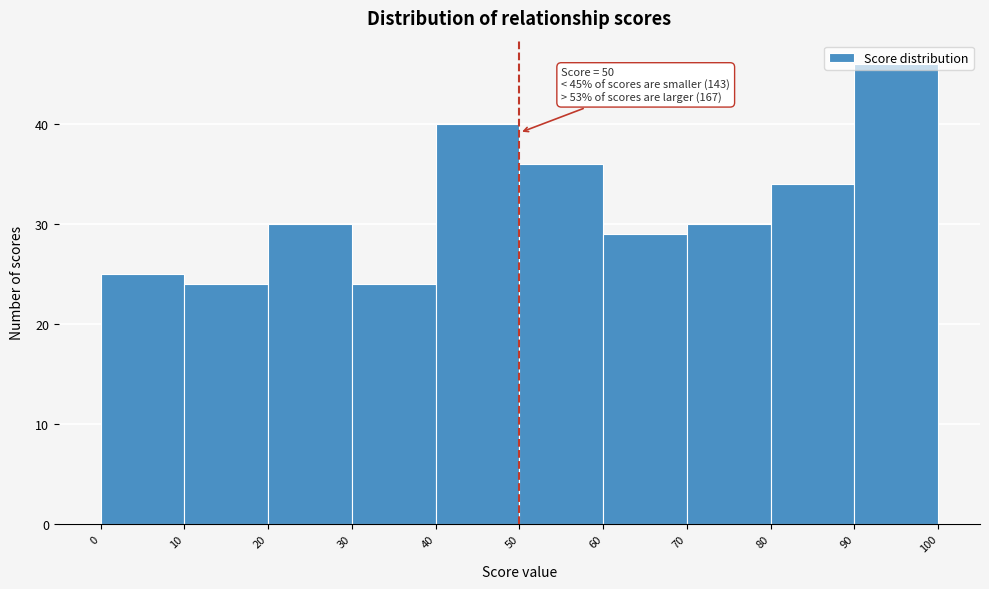

Over which range of the x-axis is the bar tallest?

90 to 100